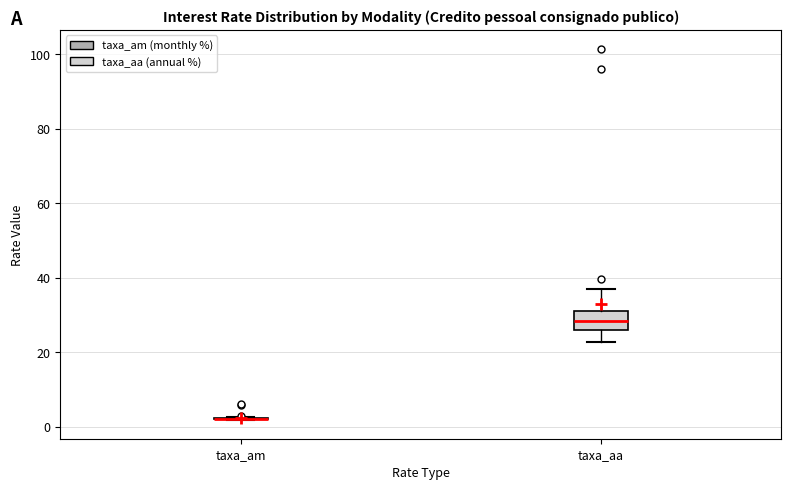

Reading left to right, transcribe this box plot: for each box, give where its median line is, the range the box spans, and where its two whiskers end, as read against the y-axis. The values are not printed on the chart, so give them approximately, as read against the axis.

taxa_am: box collapsed to a line at 2, whiskers 2 to 2
taxa_aa: median 28, box 26 to 30, whiskers 22 to 36